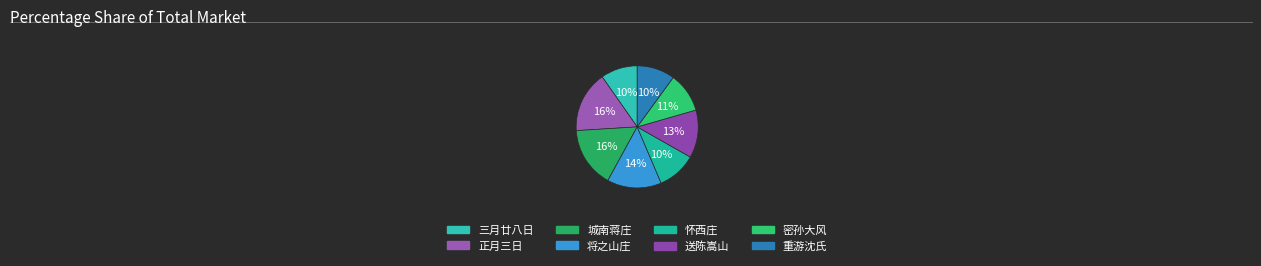

How many segments does this pie chart have?

8